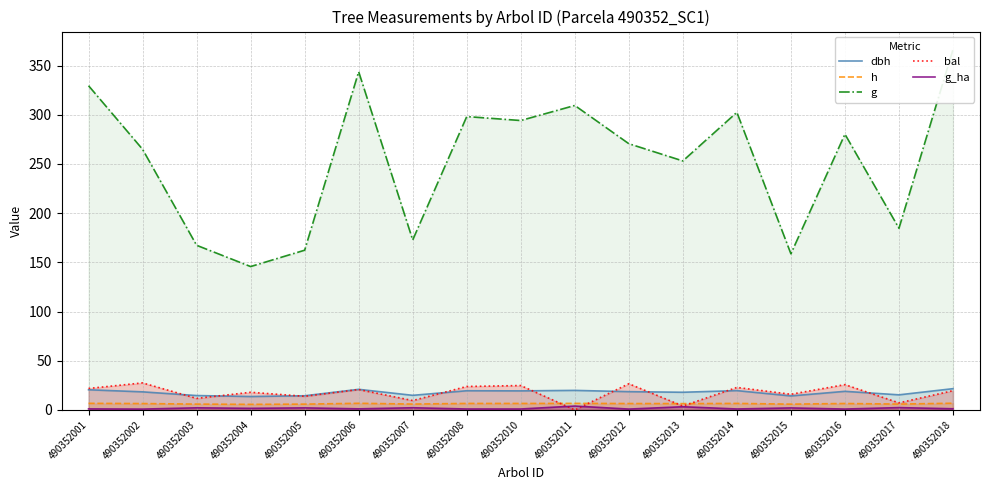

What is the difference between the dbh values at 490352010 and 490352018?

2.2